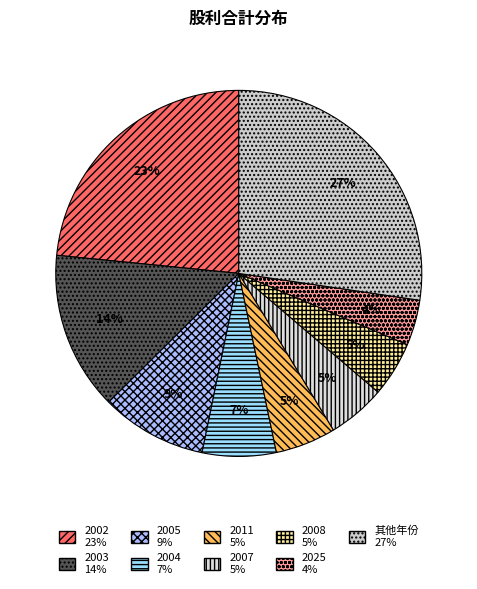

To the nearest percent, what is the difference between the largest and smallest slice percentages?

23%